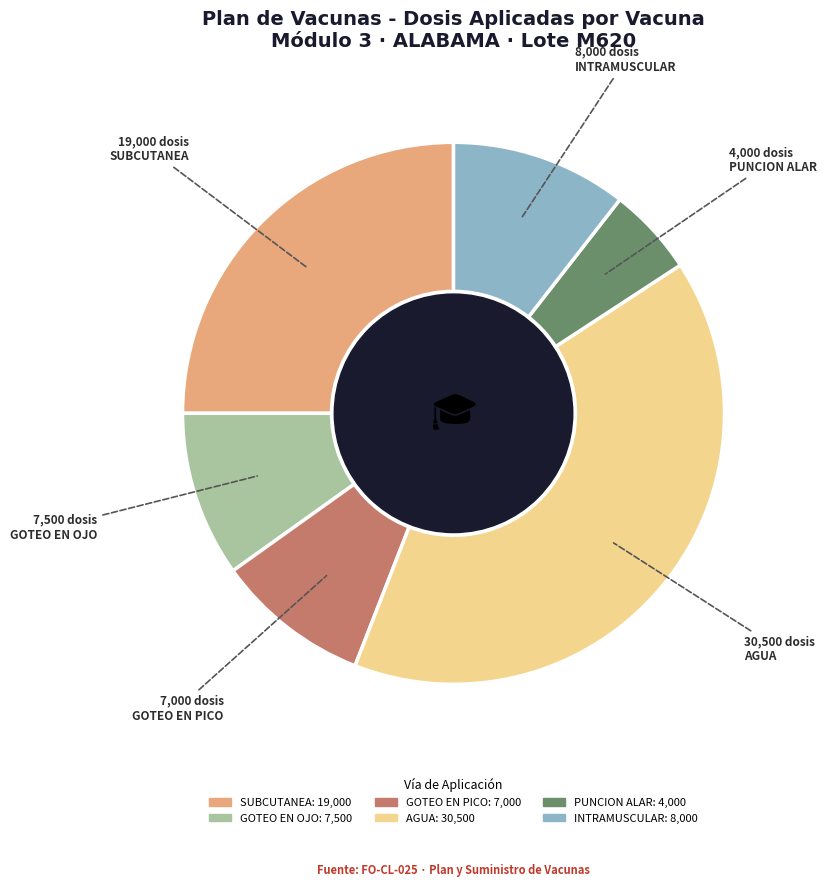

Does any single category account for the majority?

No